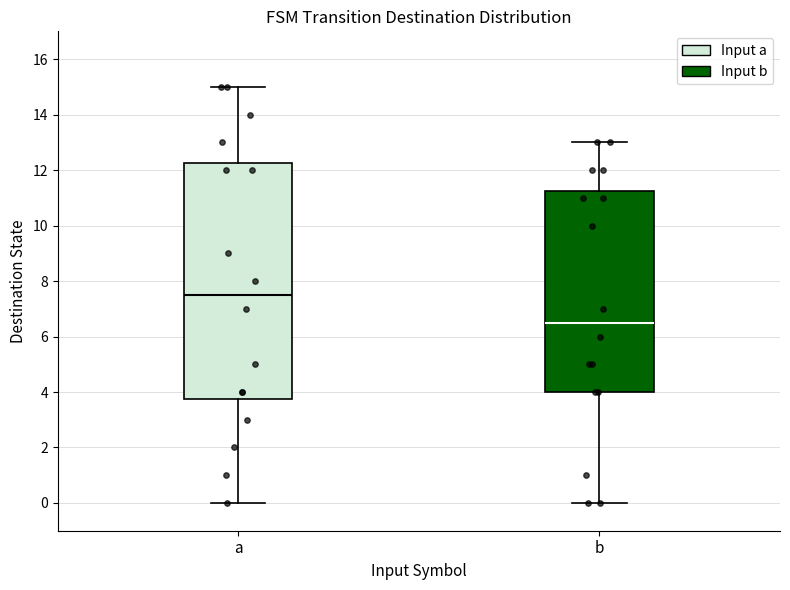

Reading left to right, read every box against the y-axis: the position of its median line, the range the box covers, and the ends of its whiskers. The values are not printed on the chart, so give them approximately, as read against the axis.

a: median 7.6, box 3.8 to 12.2, whiskers 0.0 to 15.0
b: median 6.6, box 4.0 to 11.2, whiskers 0.0 to 13.0